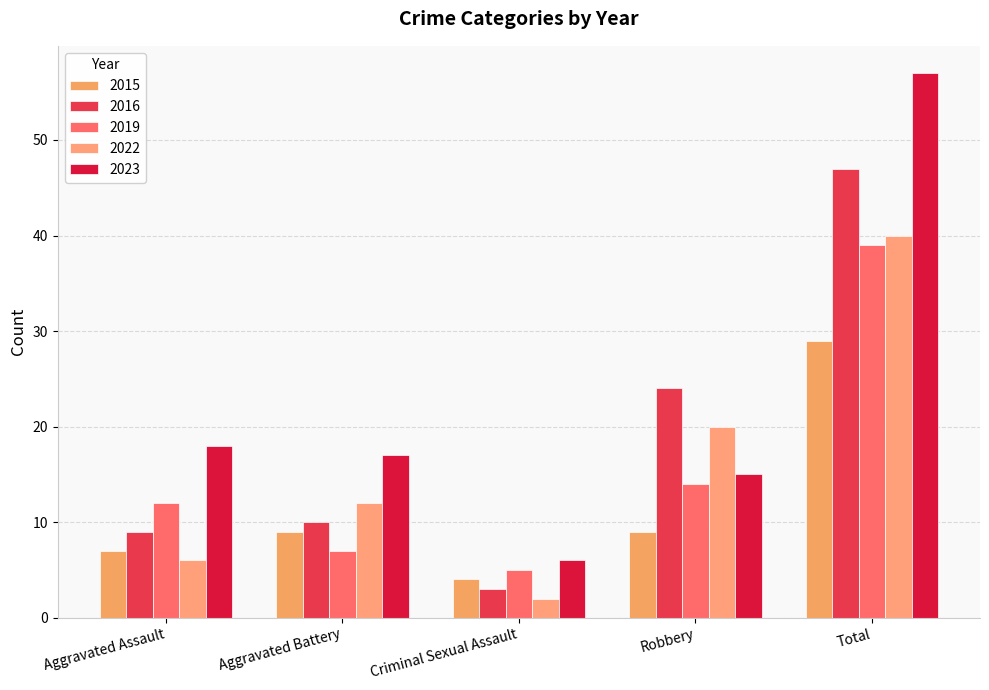

What is the sum of the 2023 values at Robbery and Aggravated Battery?

32